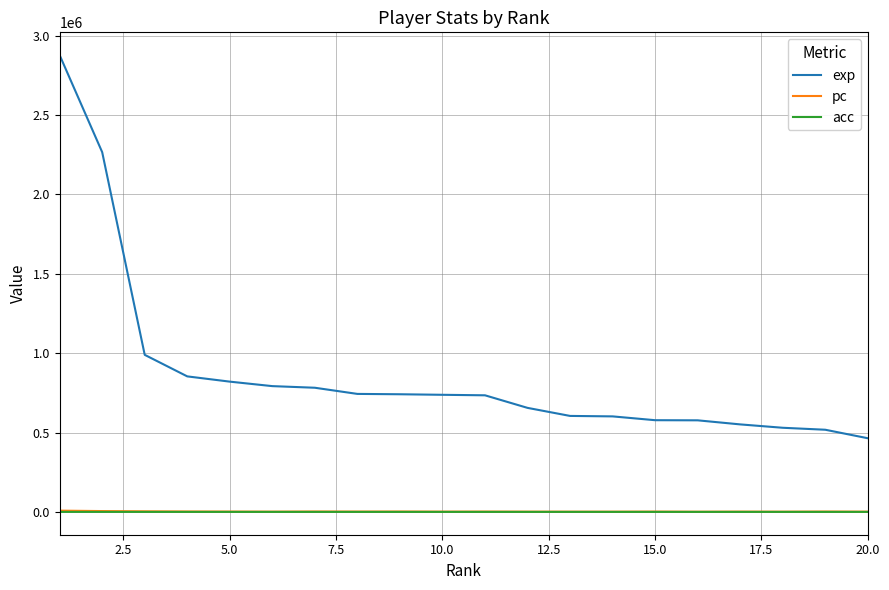

What is the minimum value for pc?

1152.0